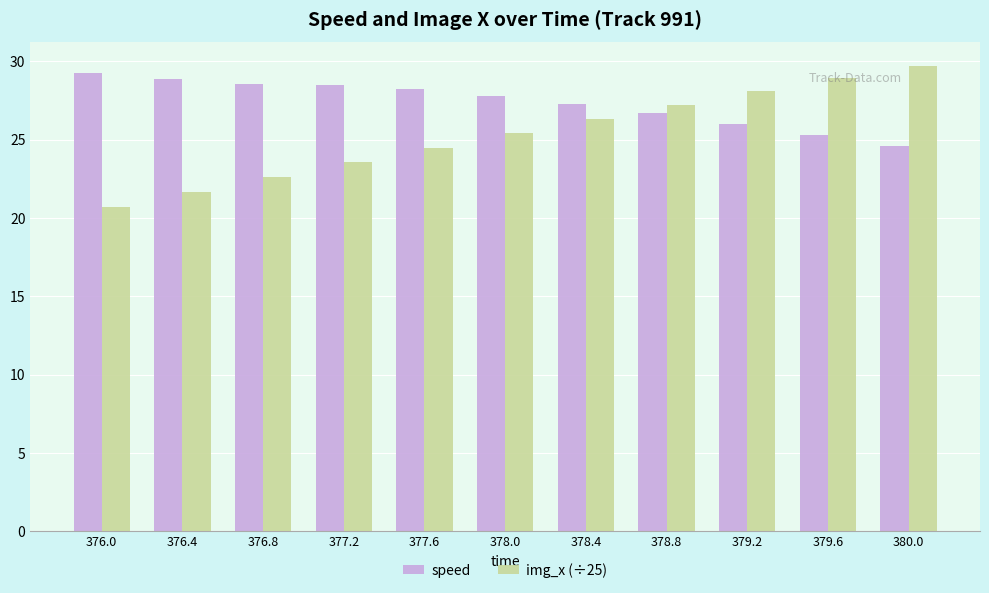

What position from the right is 378.0?

6